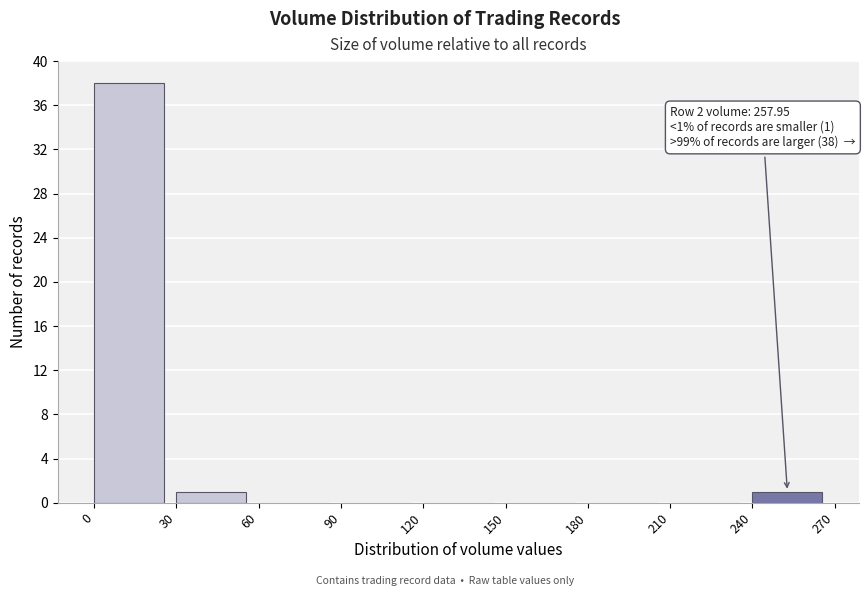

Over which range of the x-axis is the bar tallest?

0 to 30